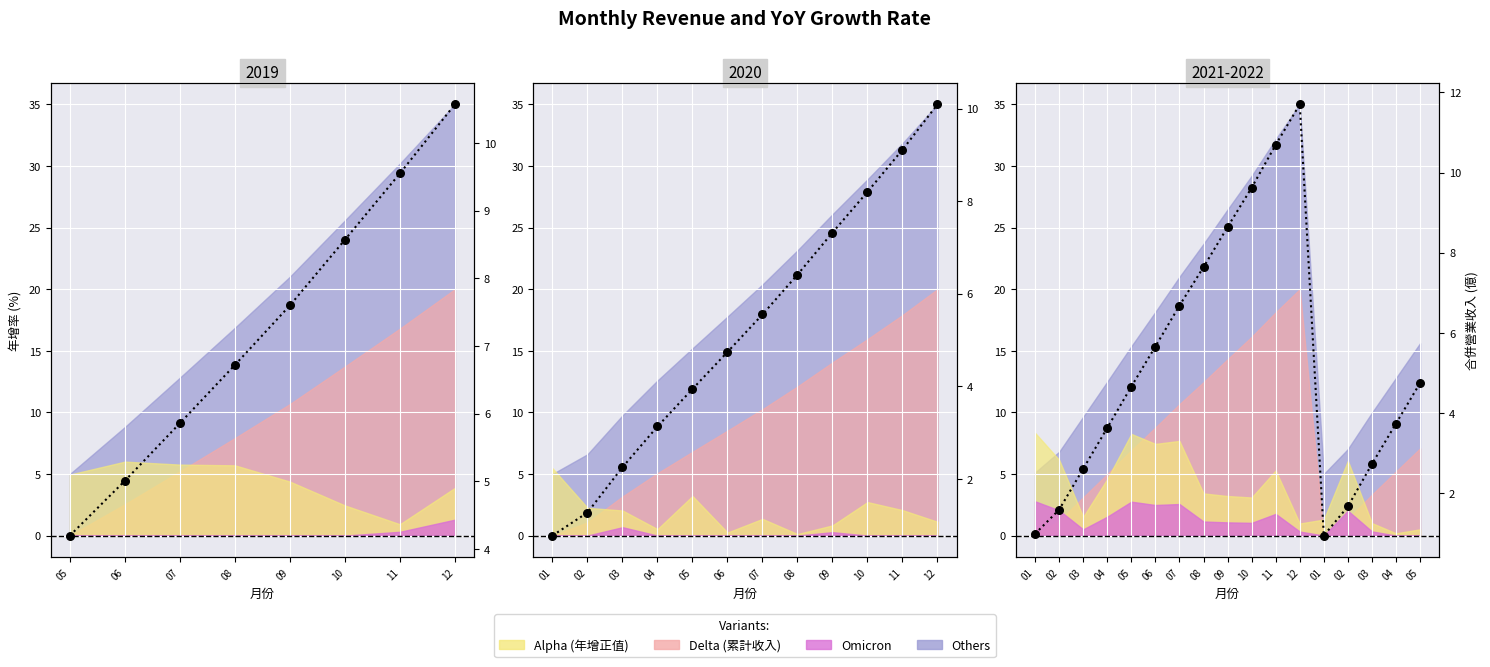

What is the change in value from 03 to 02?

-0.9